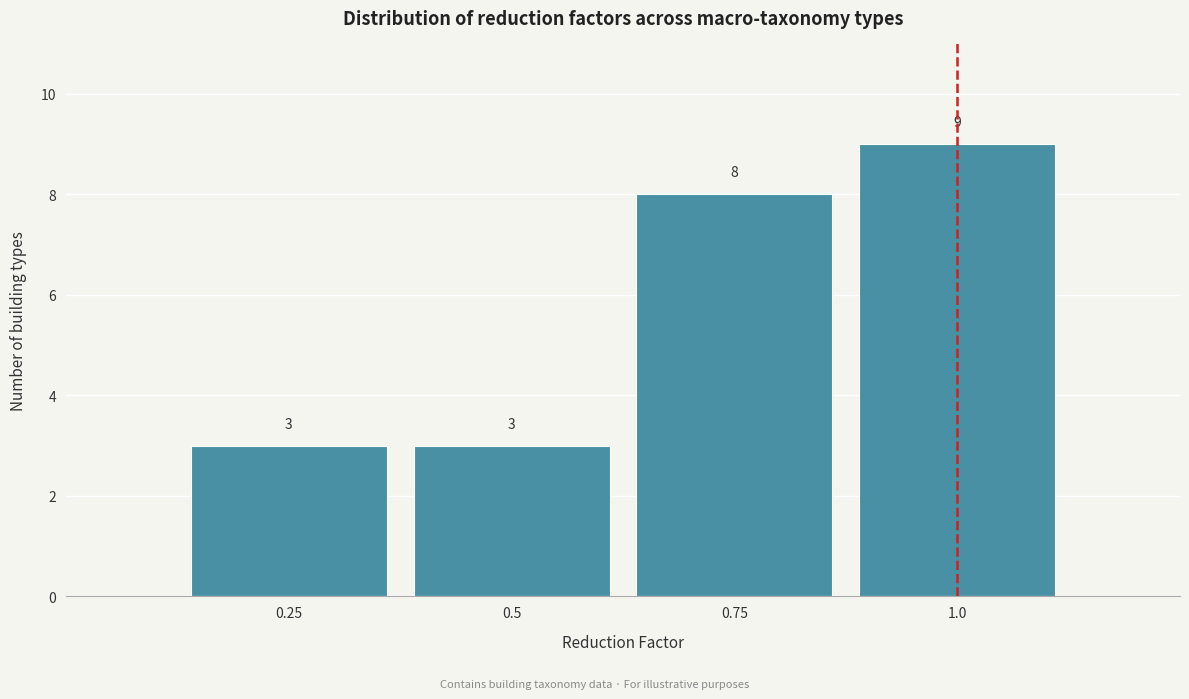

Reading right to left, extract all data points from this chart.

1.0=9	0.75=8	0.5=3	0.25=3